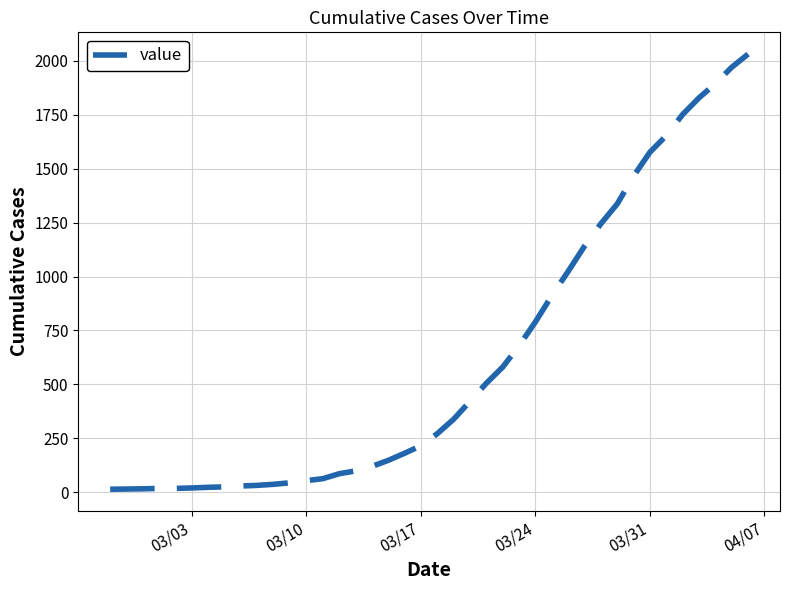

What is the difference between the maximum and minimum values?

2019